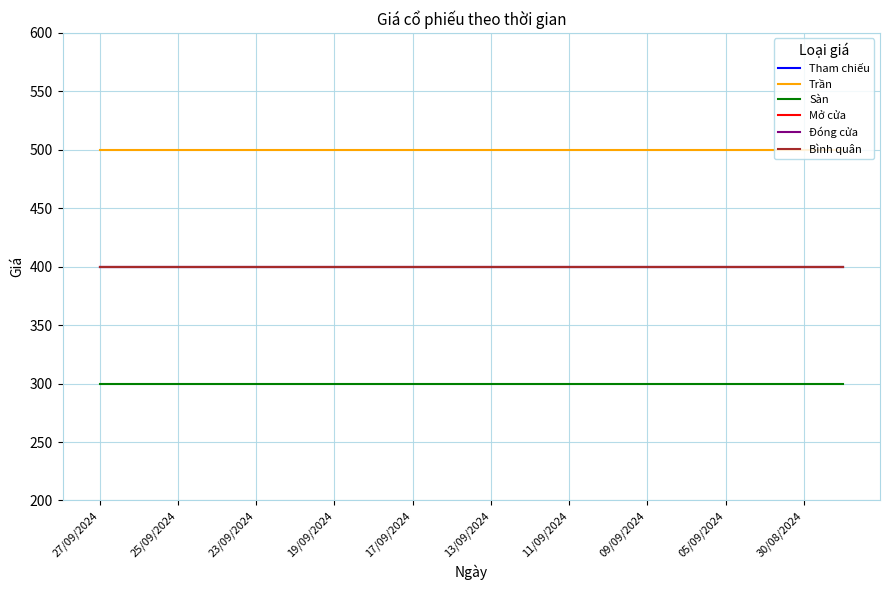

Is this an area chart (filled region under the line)?

No